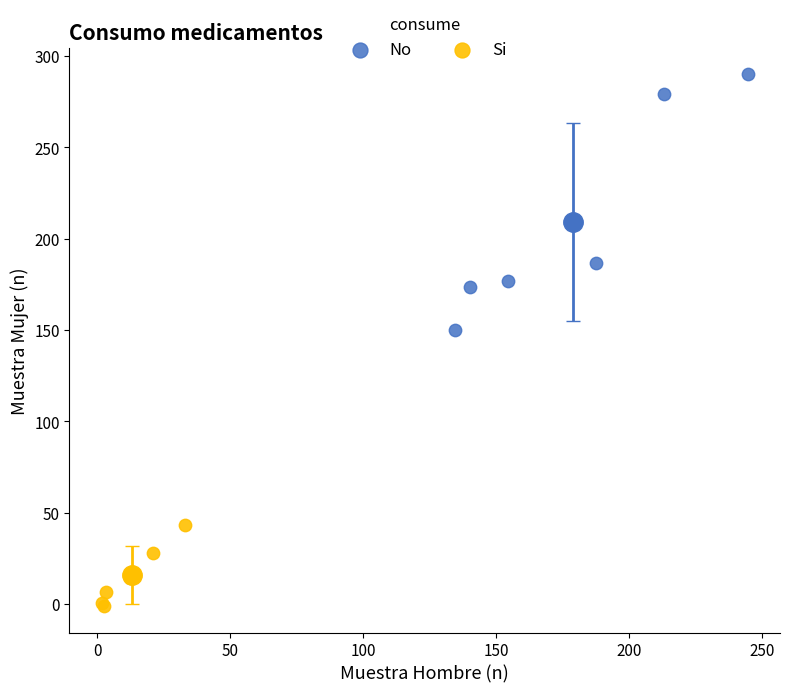

Which series contains the lowest Y value?

Si